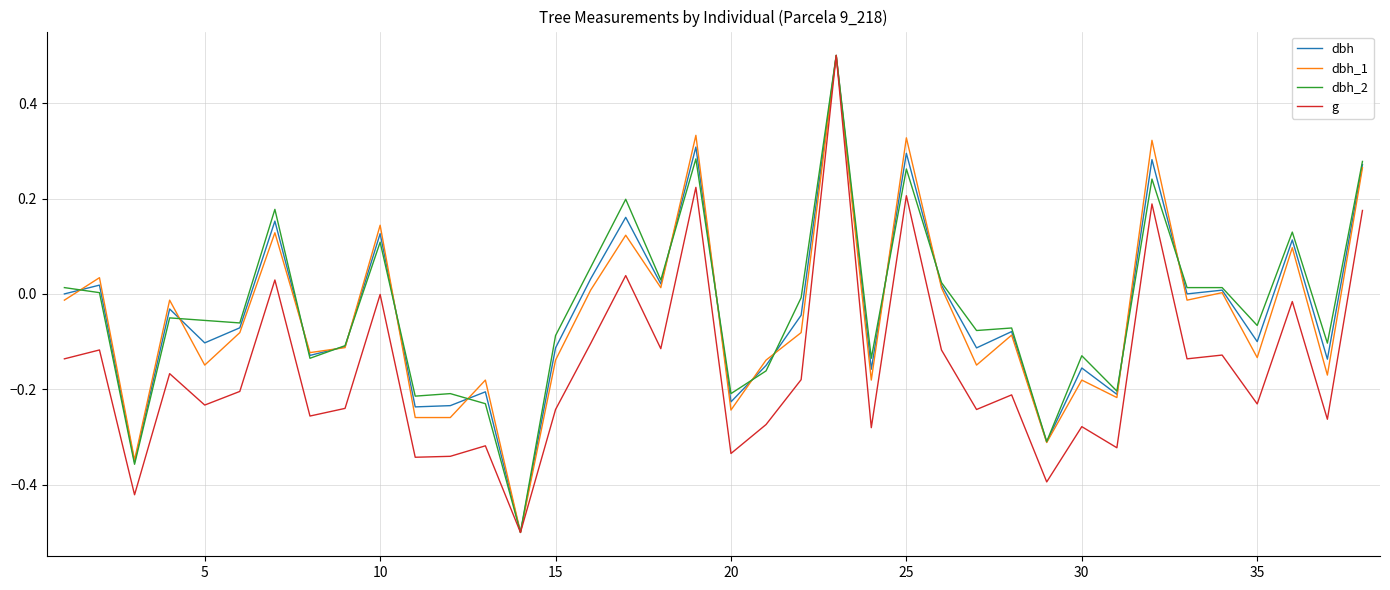

What is the highest value of the dbh series?

0.5